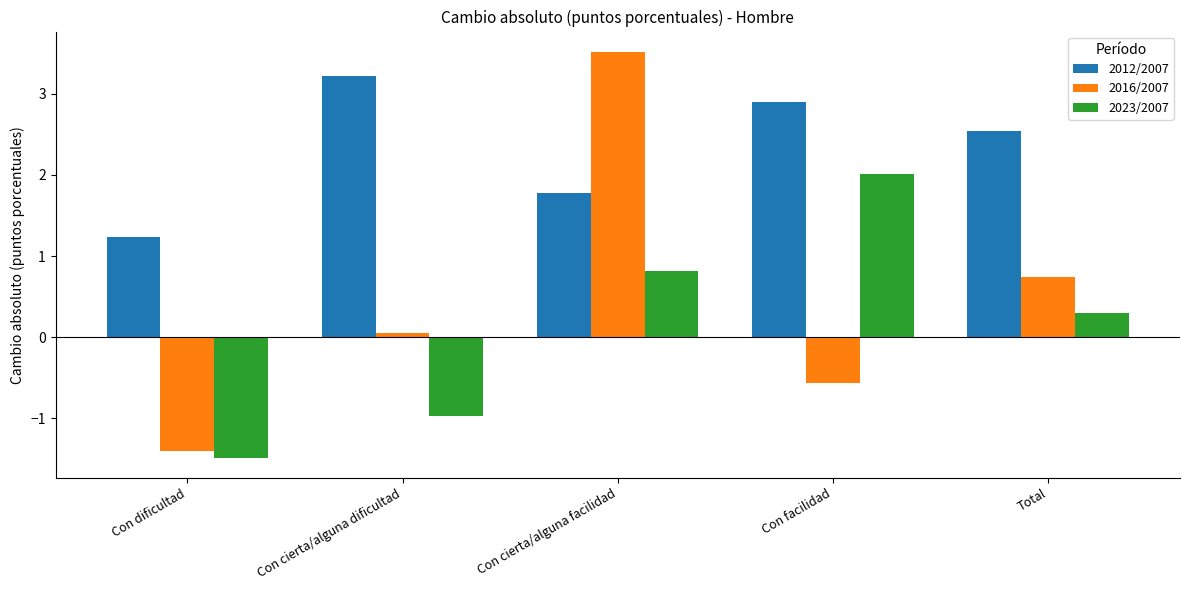

Which series has the largest range (max minus min)?

2016/2007